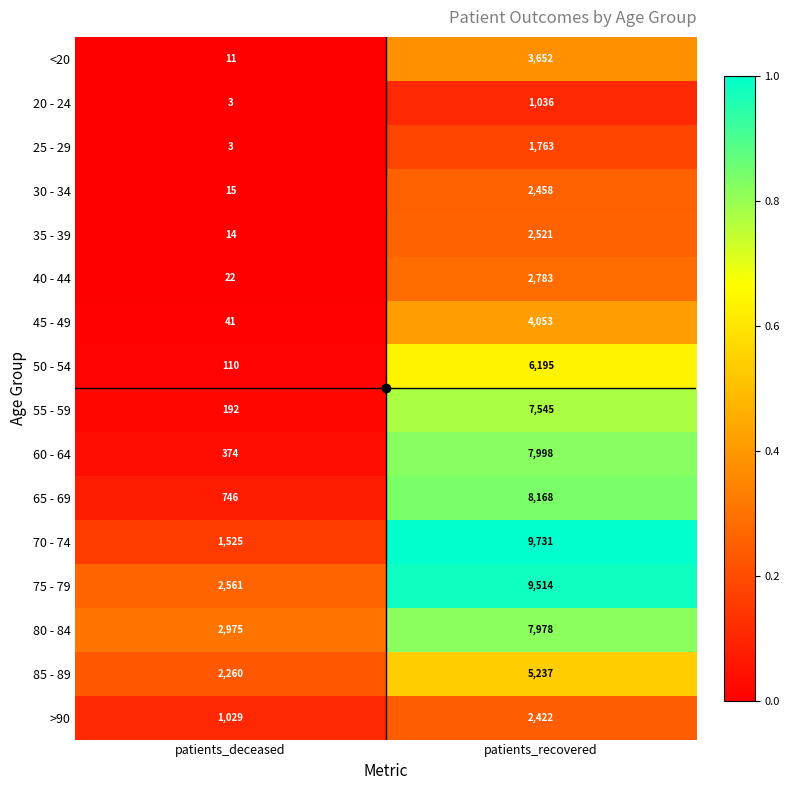

The 65 - 69 series shows 8168 at patients_recovered. True or false?

True